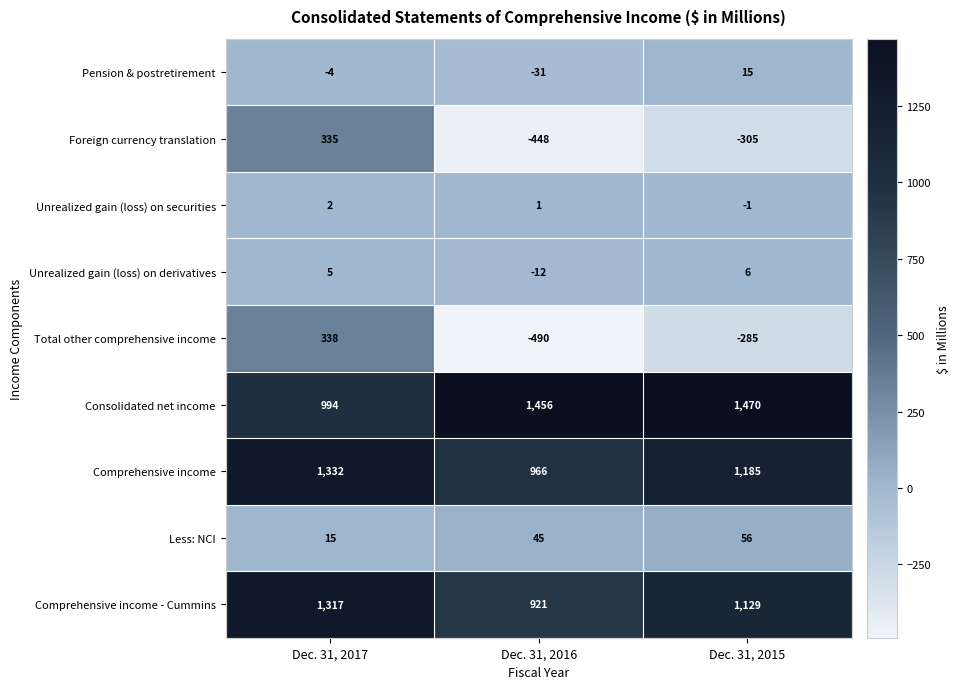

What is the difference between the second highest and minimum values in the Foreign currency translation series?

143